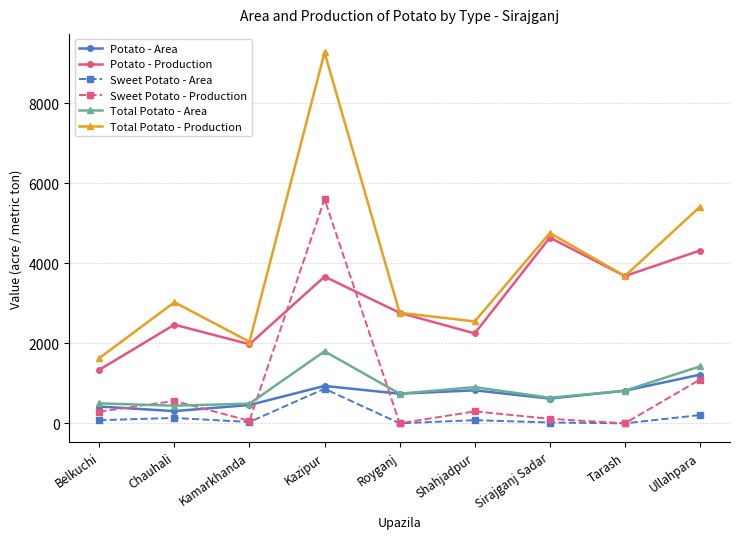

What is the difference between the Total Potato - Production values at Shahjadpur and Belkuchi?

916